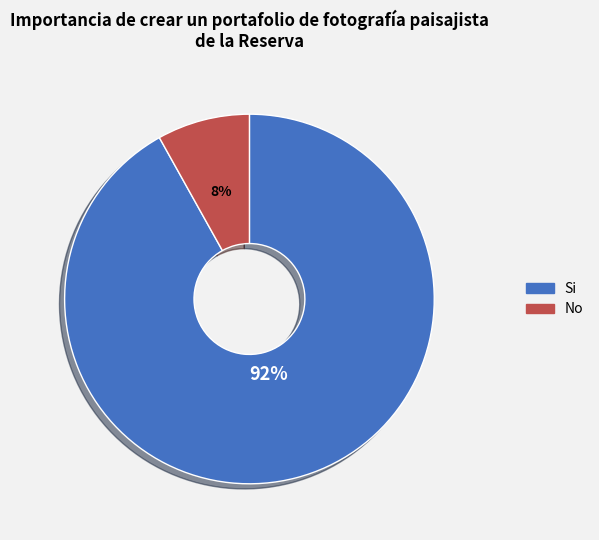

To the nearest percent, what is the average slice percentage?

50%